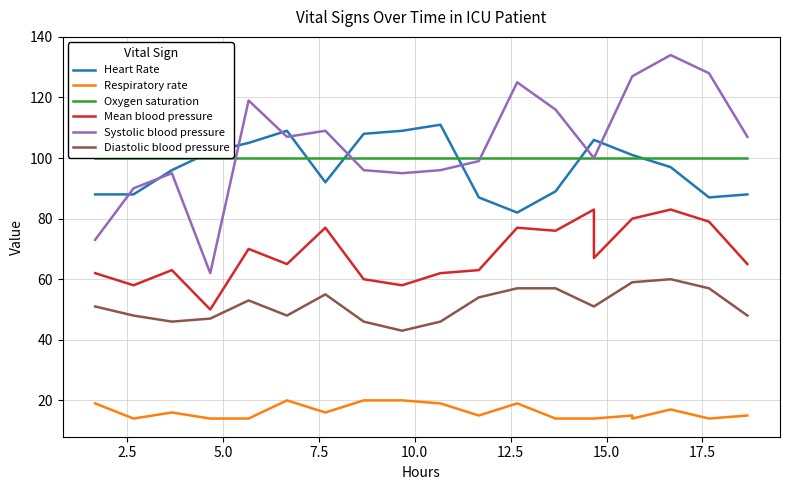

How many values in the Systolic blood pressure series are below 107?

10